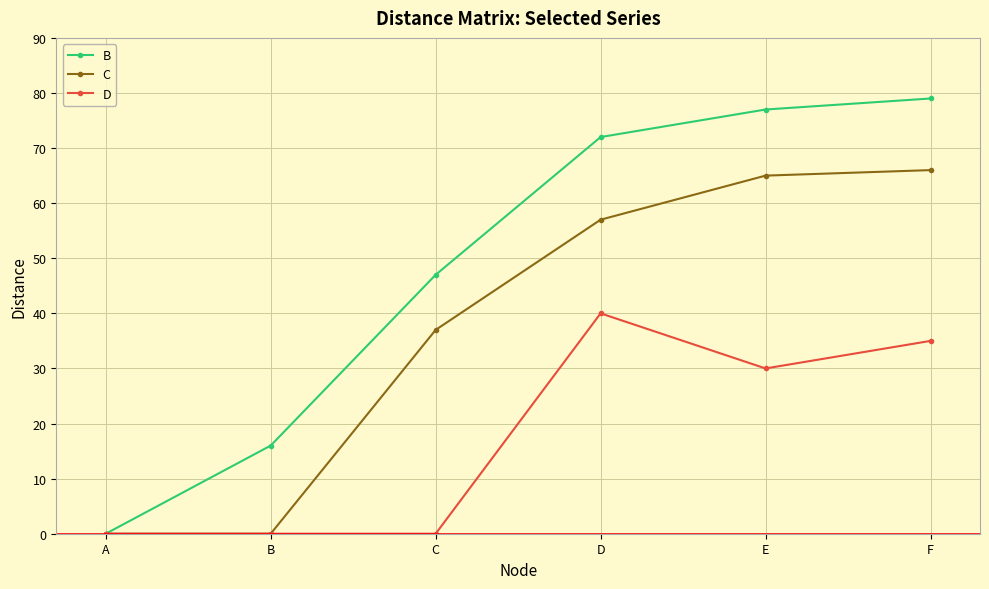

What is the spread (max minus min) of values at B?

16